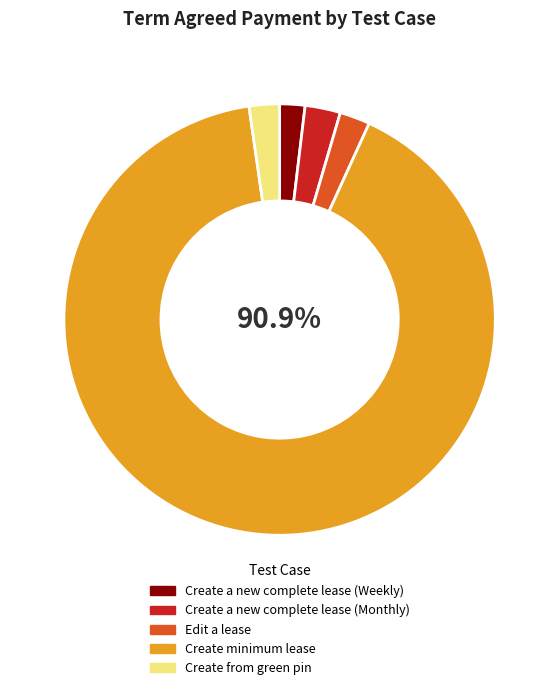

Is it true that Edit a lease is 2% of the pie?

True